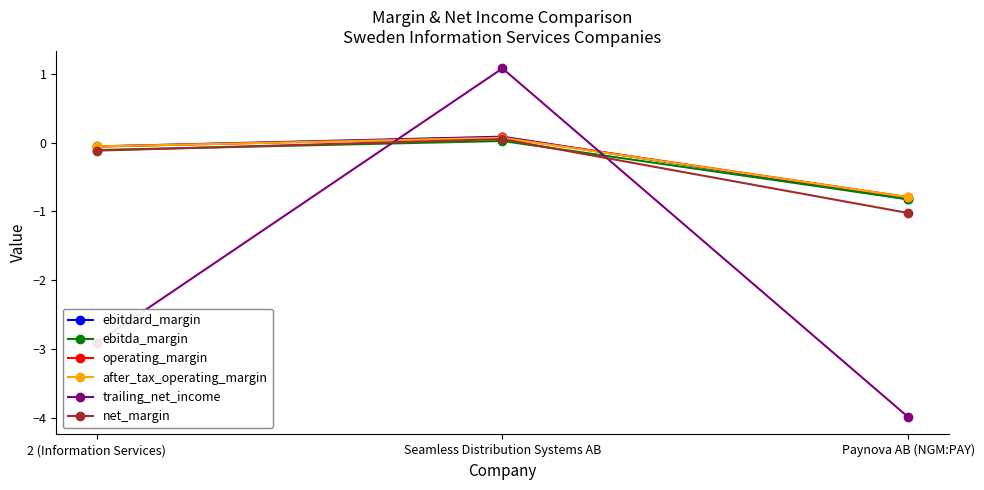

List the labels in order of ebitda_margin value, smallest first.

Paynova AB (NGM:PAY), 2 (Information Services), Seamless Distribution Systems AB